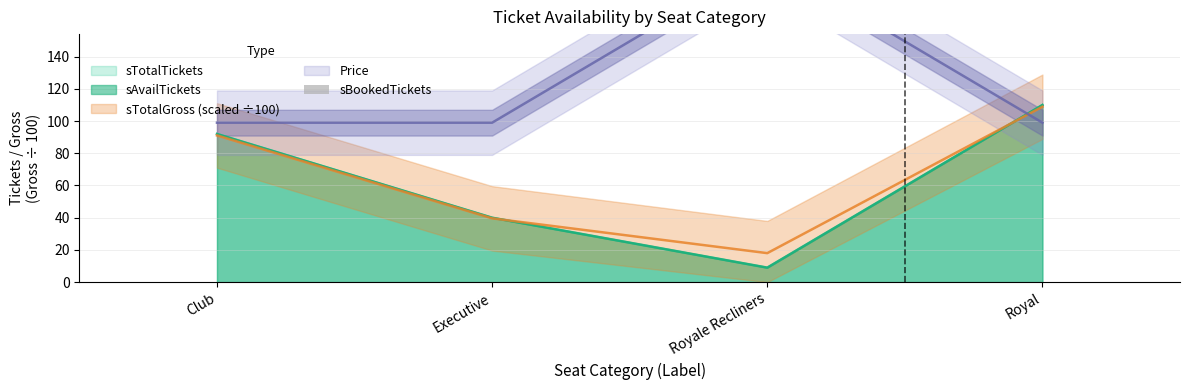

Which has a higher value, Club or Royale Recliners?

Club